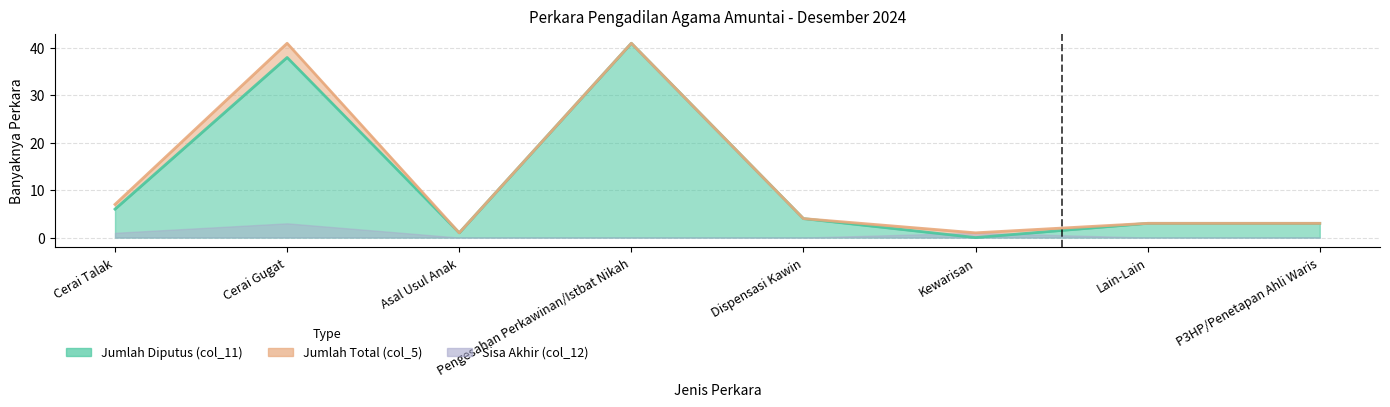

What is the sum of the Jumlah (col_11) values at P3HP/Penetapan Ahli Waris and Dispensasi Kawin?

7